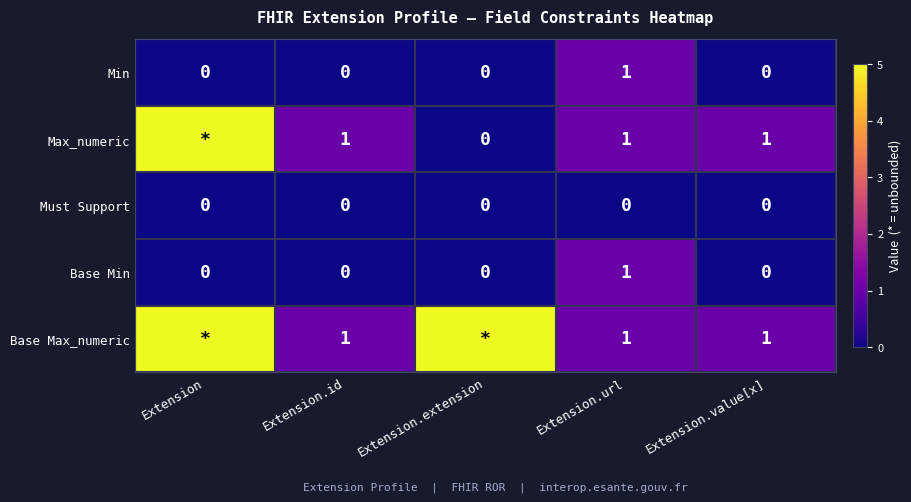

At which category is the sum across all series the highest?

Extension